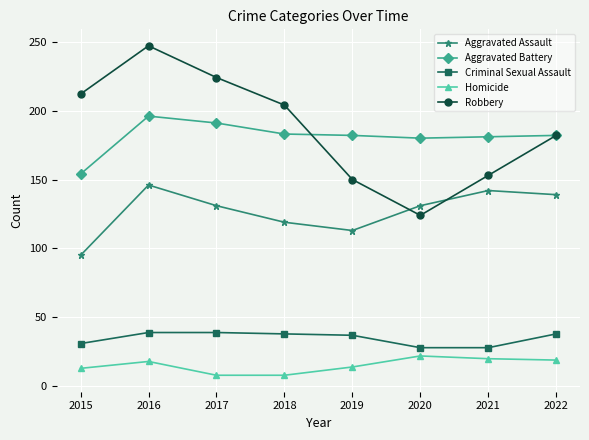

Which category has the highest value across all series?

2016